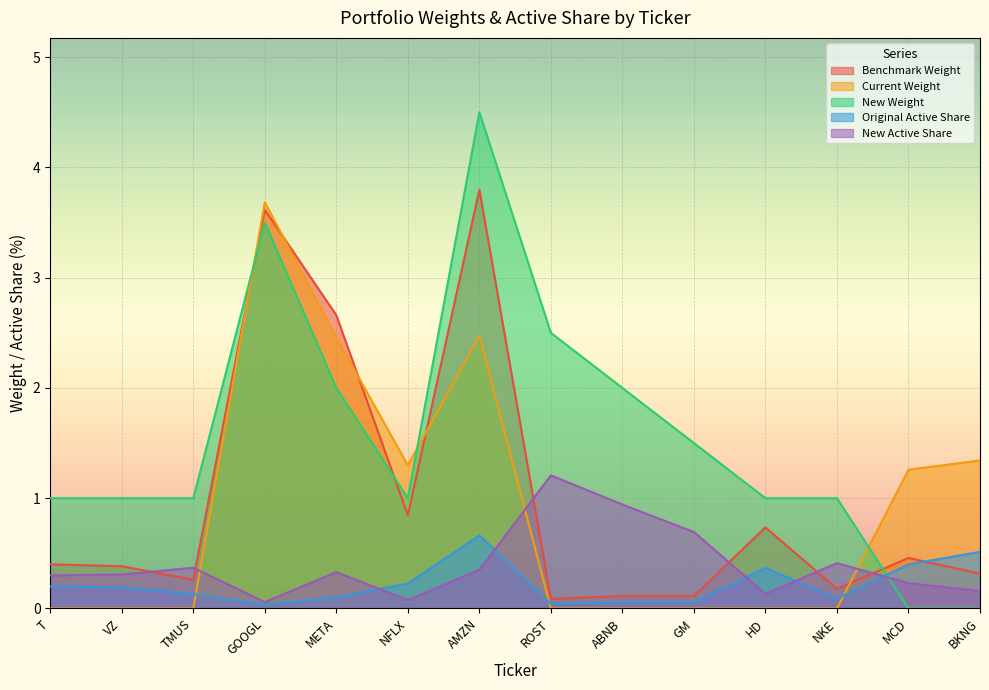

At which category is the sum across all series the highest?

AMZN